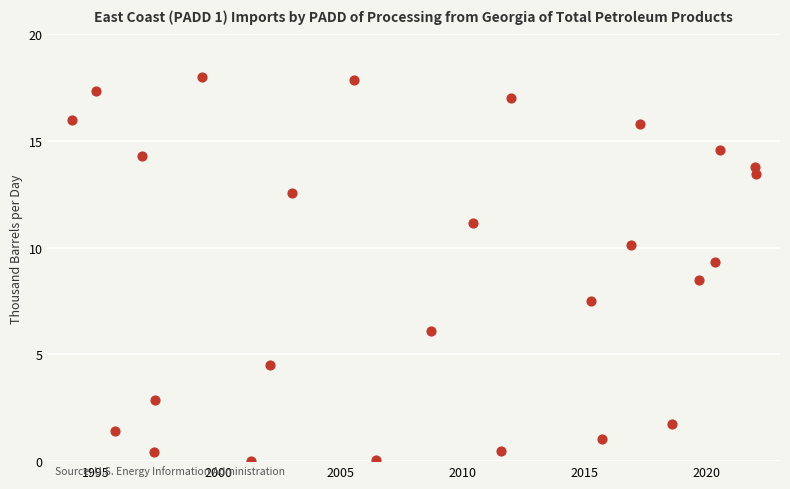

What is the range of Y values (max minus min)?

18.0